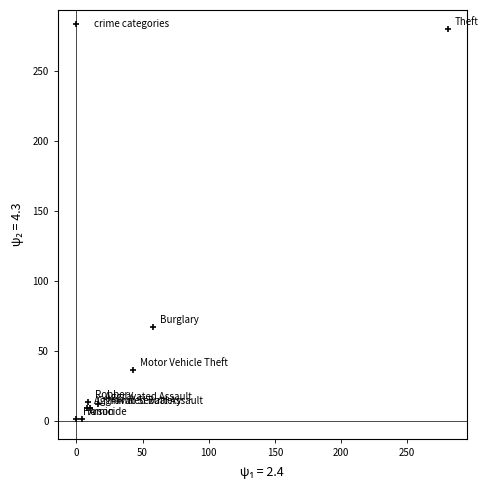

What Y value in the scatter plot is closest to 140?

67